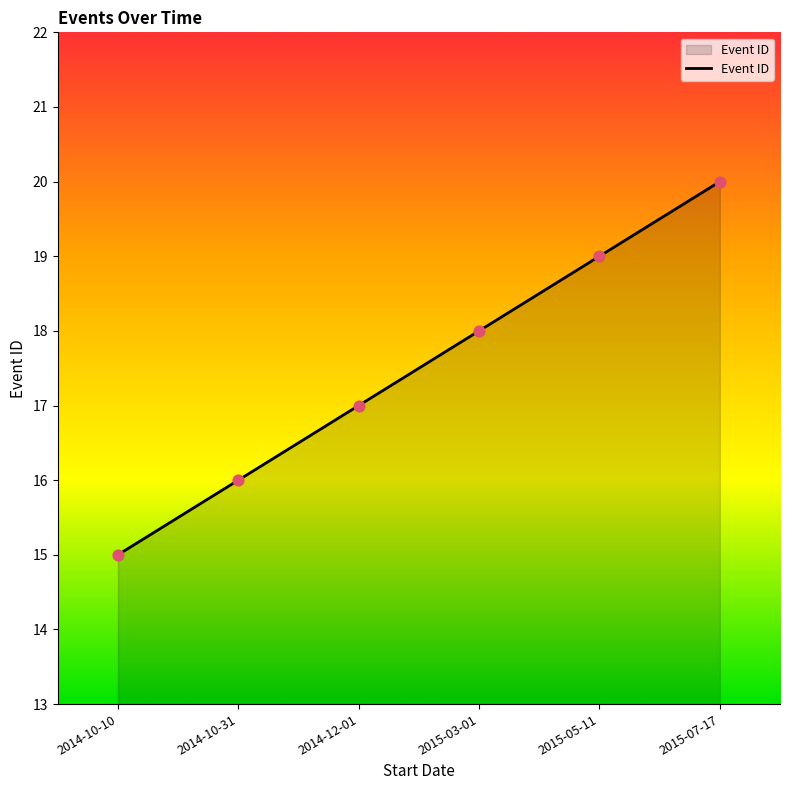

What is the change in value from 2014-10-10 to 2015-05-11?

+4